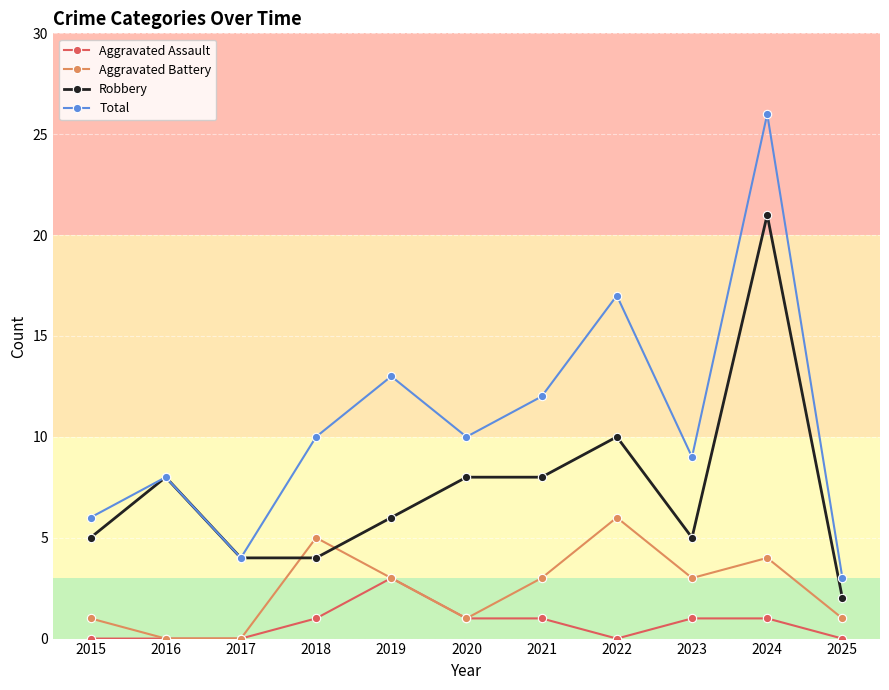

Reading right to left, transcribe all the data shown in this chart.

Aggravated Assault: 2025=0	2024=1	2023=1	2022=0	2021=1	2020=1	2019=3	2018=1	2017=0	2016=0	2015=0
Aggravated Battery: 2025=1	2024=4	2023=3	2022=6	2021=3	2020=1	2019=3	2018=5	2017=0	2016=0	2015=1
Robbery: 2025=2	2024=21	2023=5	2022=10	2021=8	2020=8	2019=6	2018=4	2017=4	2016=8	2015=5
Total: 2025=3	2024=26	2023=9	2022=17	2021=12	2020=10	2019=13	2018=10	2017=4	2016=8	2015=6